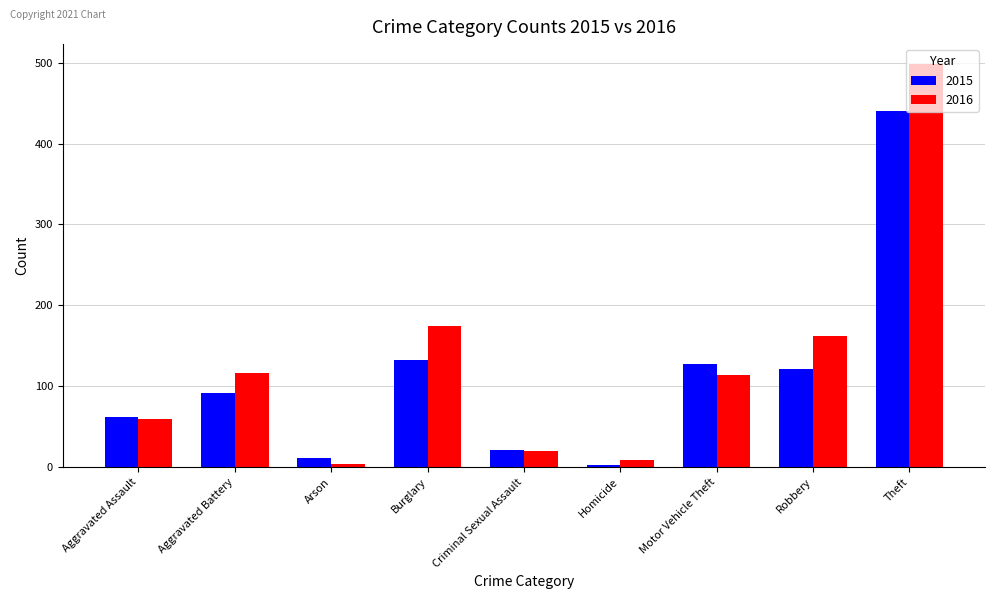

Is the value of 2016 at Robbery greater than the value of 2015 at Burglary?

Yes